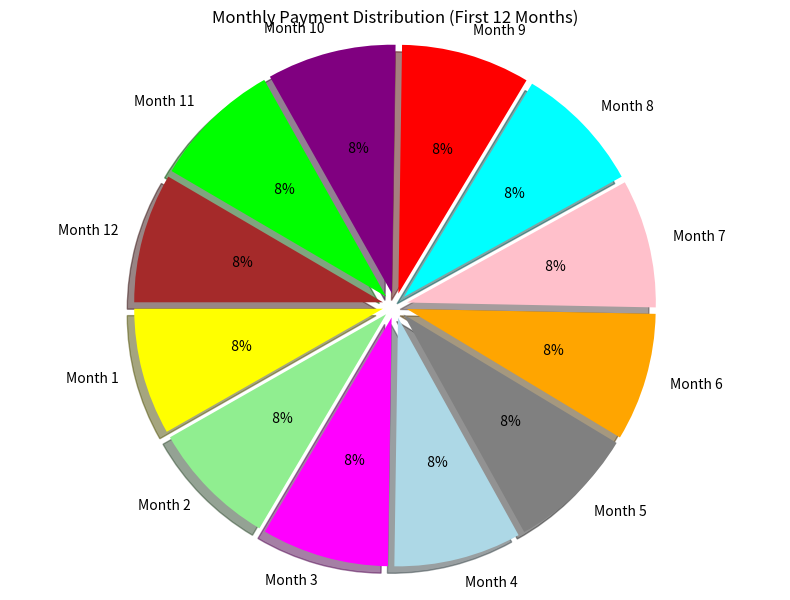

Is the sum of Month 5 and Month 12 greater than half?

No